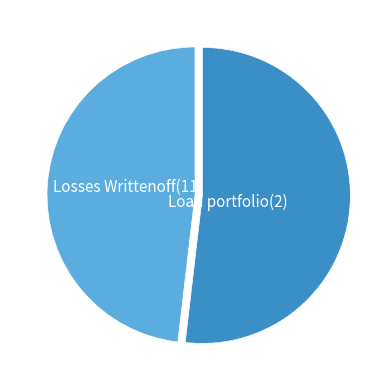

Is there any slice that represents more than half of the pie?

Yes